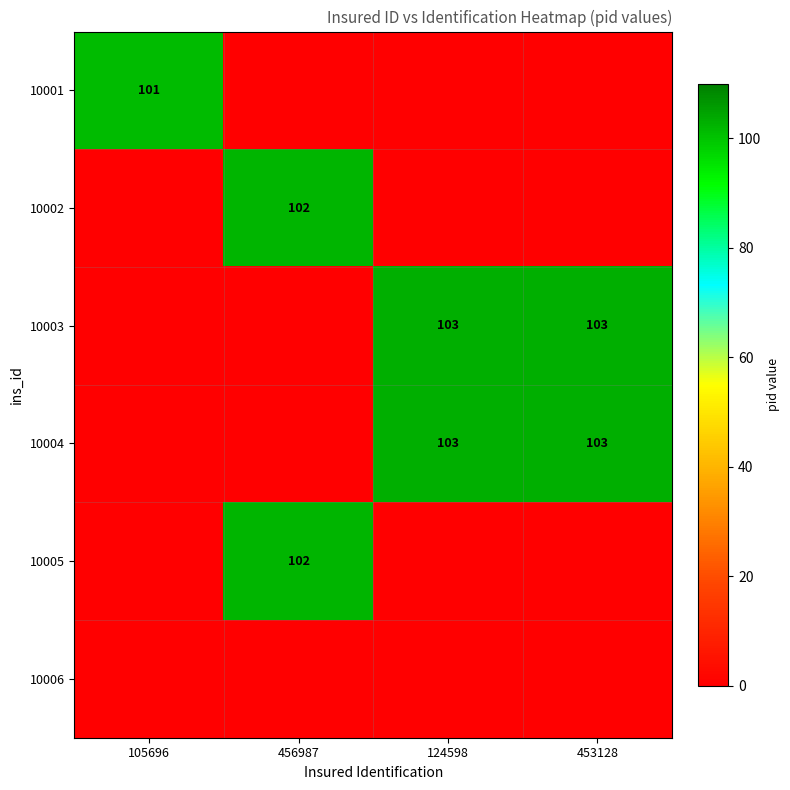

At how many categories does at least one series exceed 31?

4